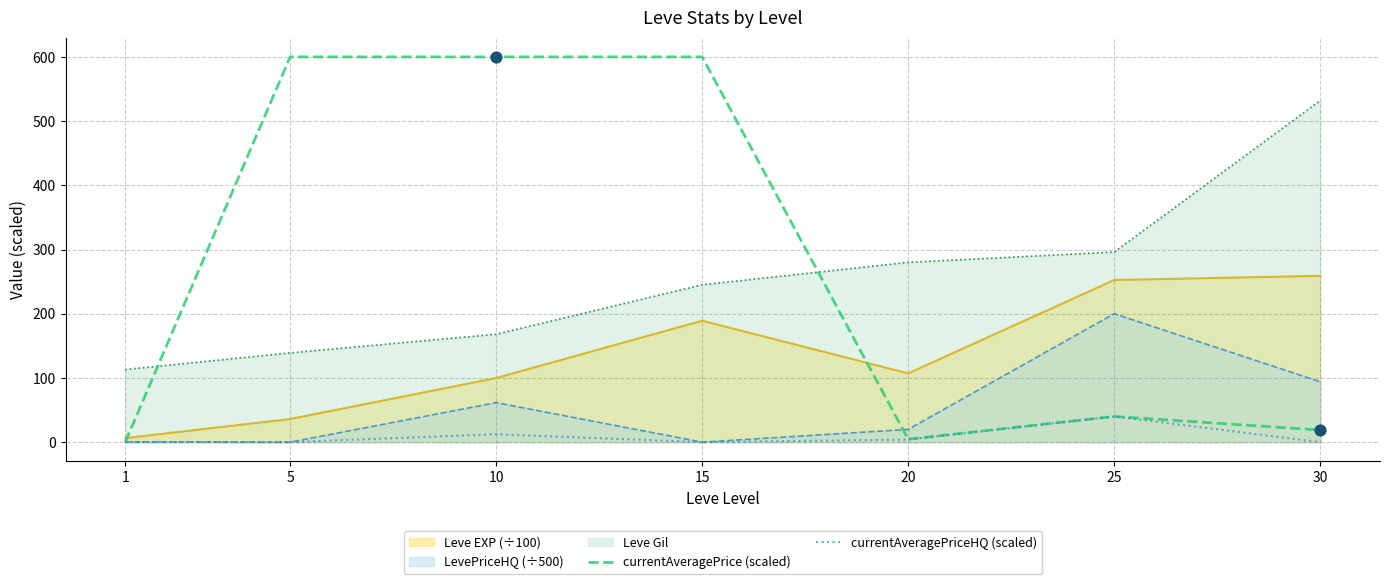

Is the value of currentAveragePrice (scaled) at 30 greater than the value of currentAveragePriceHQ (scaled) at 30?

Yes